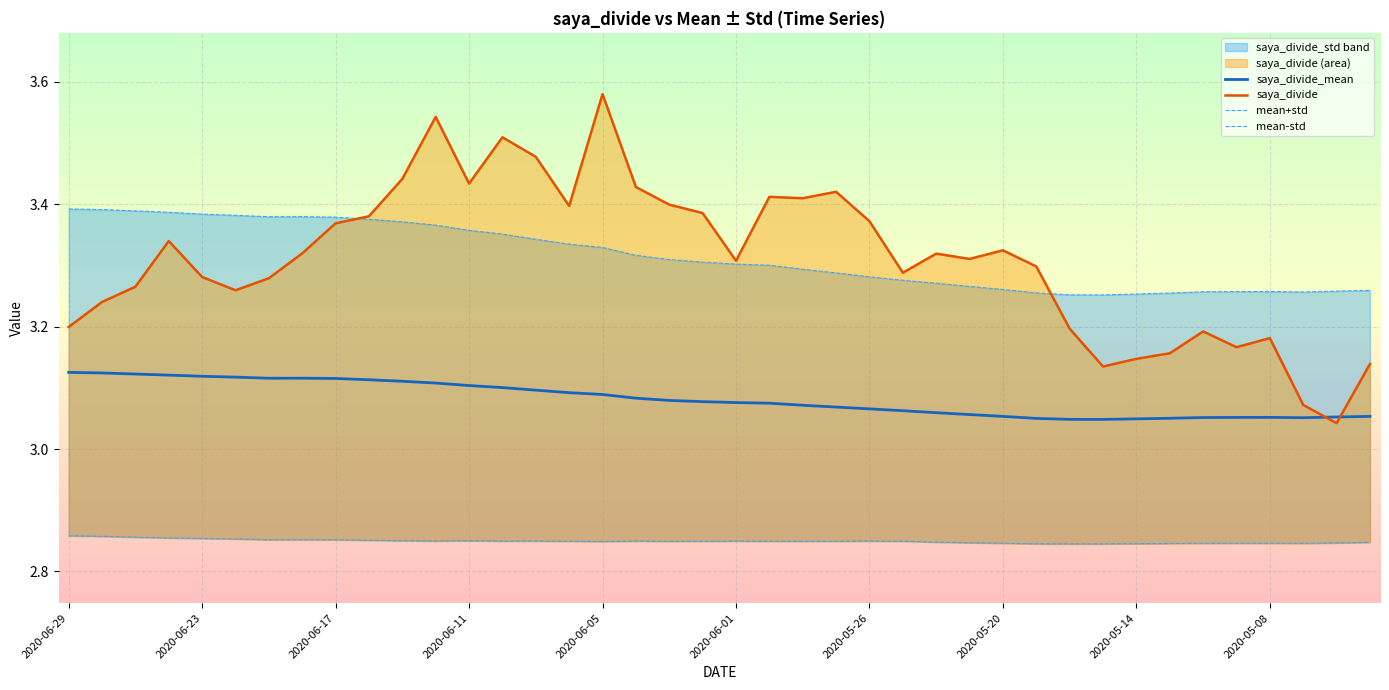

True or false: saya_divide_mean has a value of 5.3 at 2020-05-08.

False